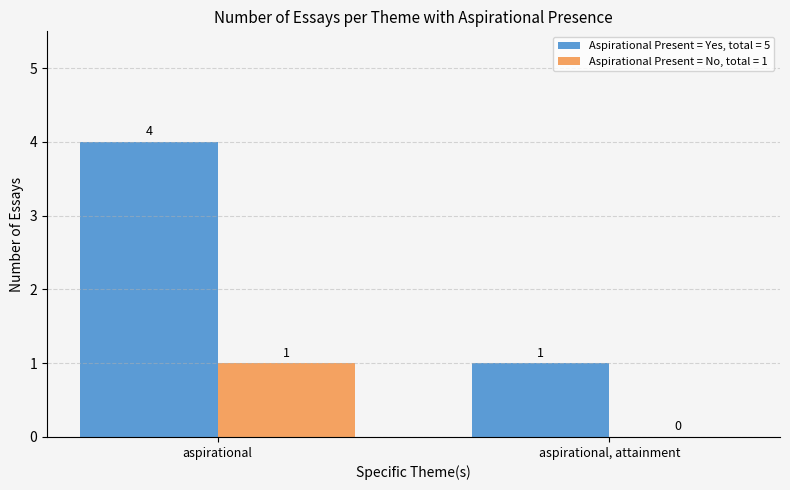

At which label does Aspirational Present = No, total = 1 reach its peak?

aspirational